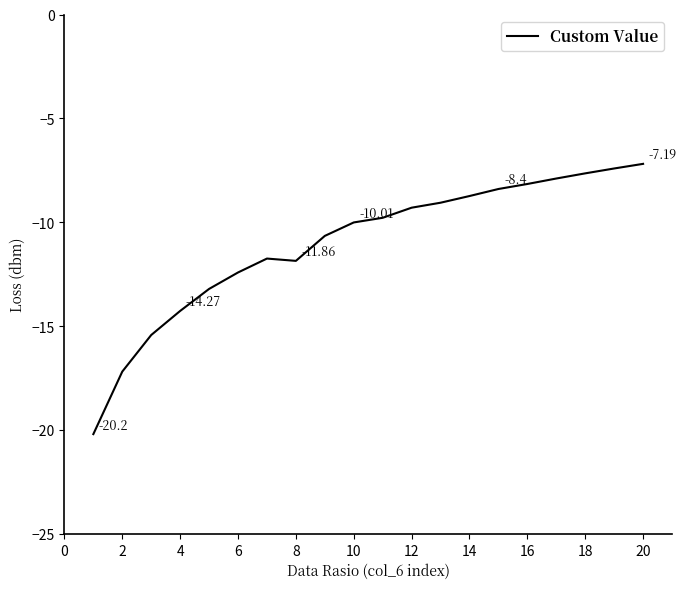

Between 2 and 12, which is larger?

12